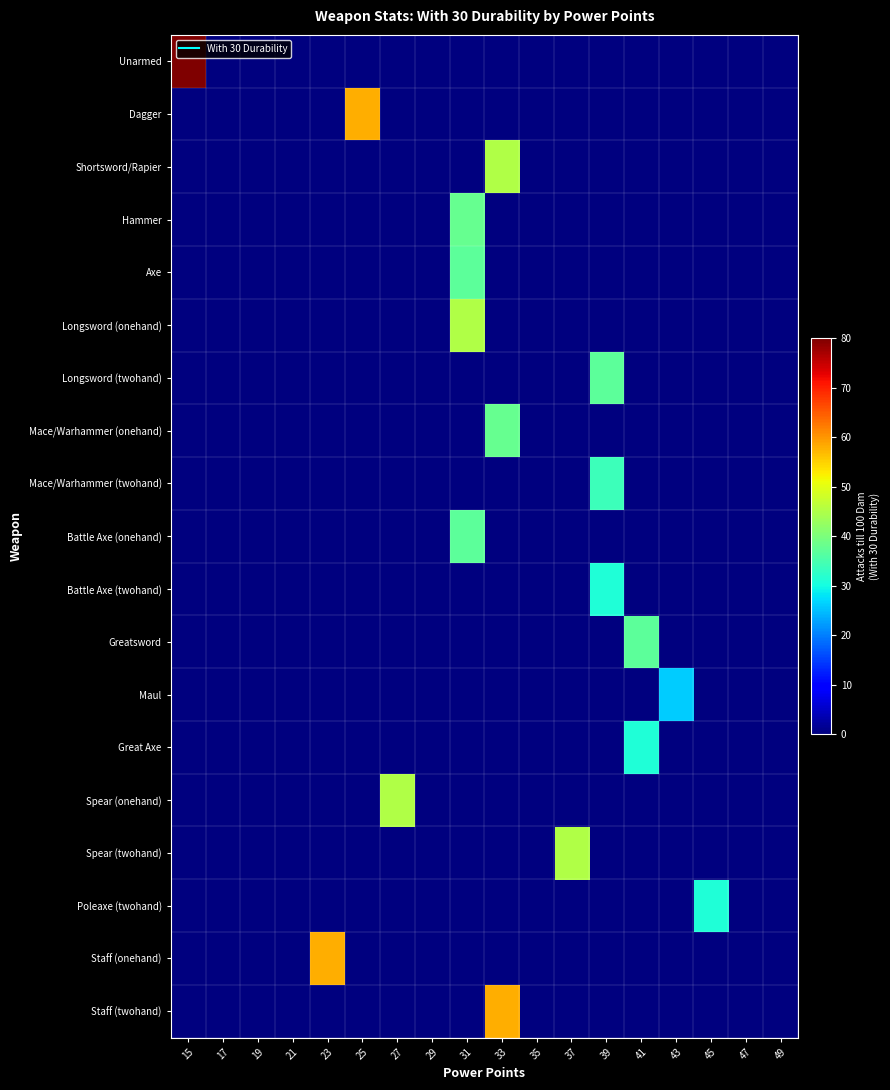

List the series in order of their peak value, highest first.

Unarmed, Dagger, Staff (onehand), Staff (twohand), Shortsword/Rapier, Longsword (onehand), Spear (onehand), Spear (twohand), Hammer, Mace/Warhammer (onehand), Axe, Longsword (twohand), Battle Axe (onehand), Greatsword, Mace/Warhammer (twohand), Battle Axe (twohand), Great Axe, Poleaxe (twohand), Maul